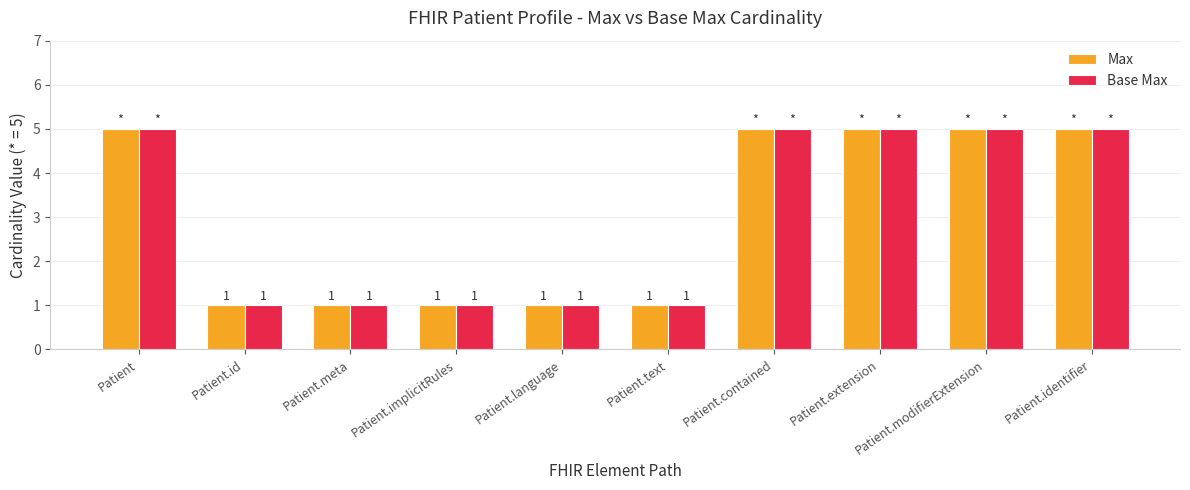

How many bars are there in total?

20